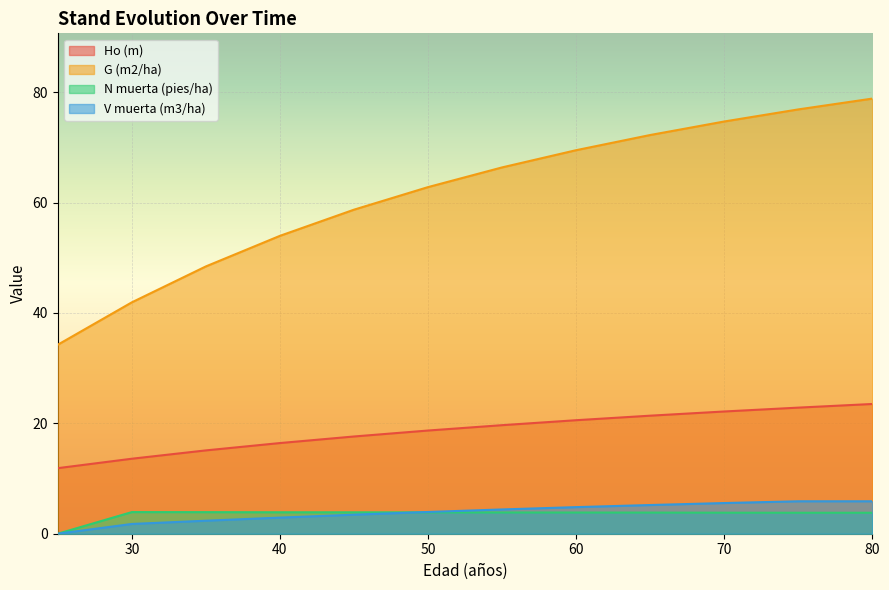

What is the value of the Ho (m) point at the 1st from the left?

11.9